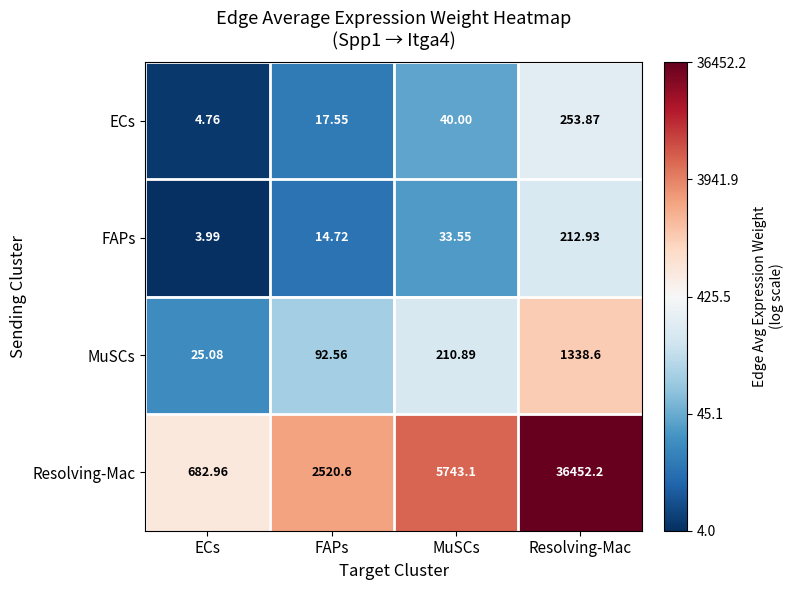

At which category does the chart reach its peak across all series?

Resolving-Mac